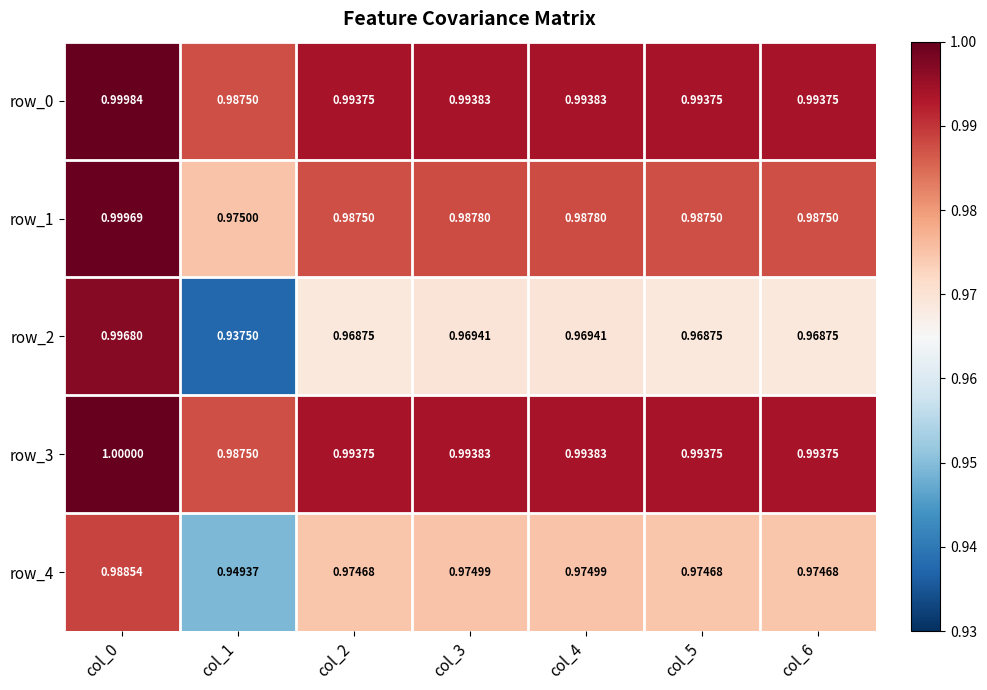

Read the row_3 value at col_6.

1.0